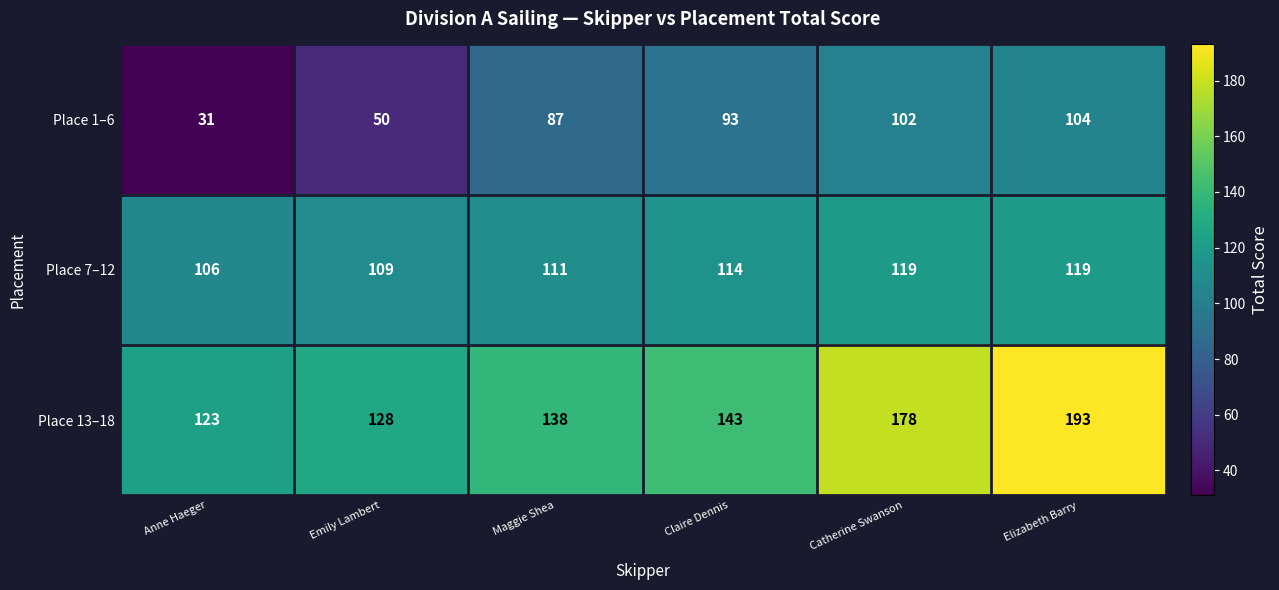

How many Place 7–12 values are between 109 and 119?

5